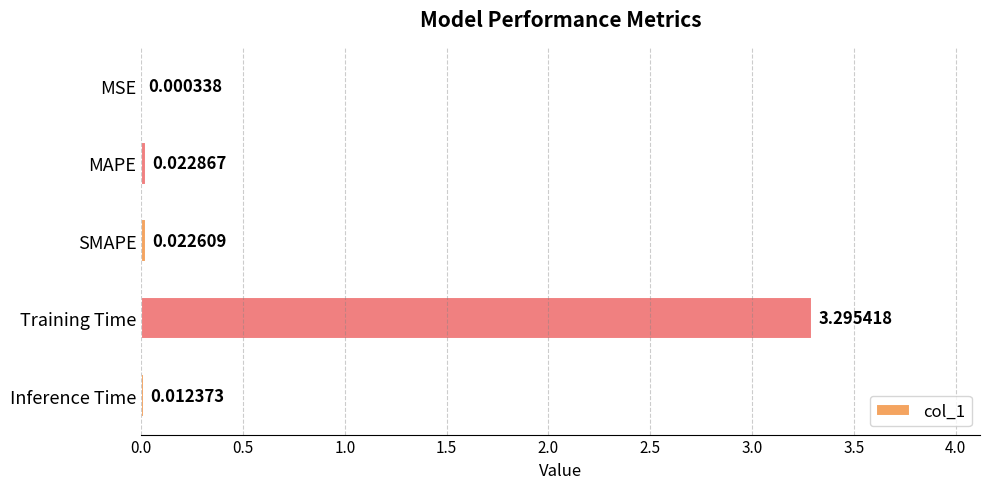

Between MAPE and SMAPE, which is larger?

MAPE